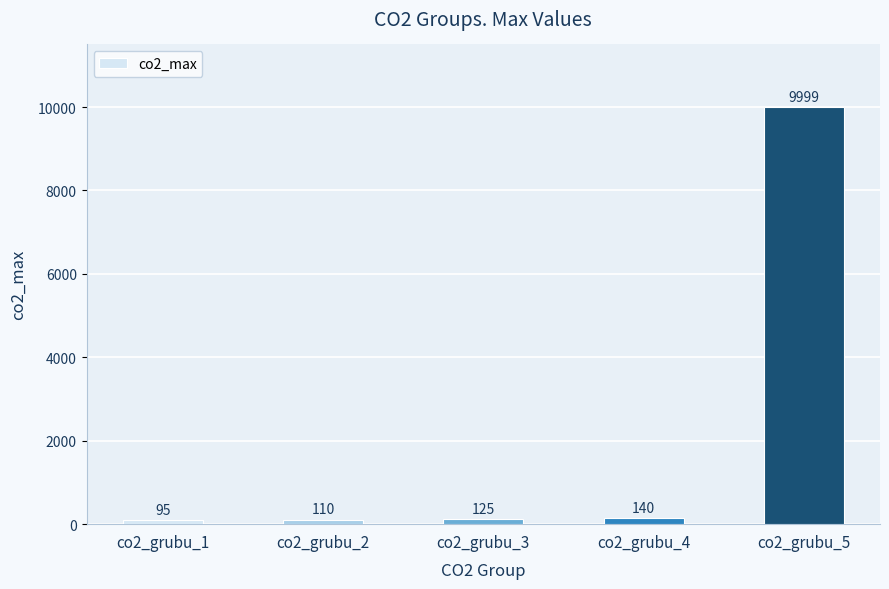

Rank the categories by value from highest to lowest.

co2_grubu_5, co2_grubu_4, co2_grubu_3, co2_grubu_2, co2_grubu_1